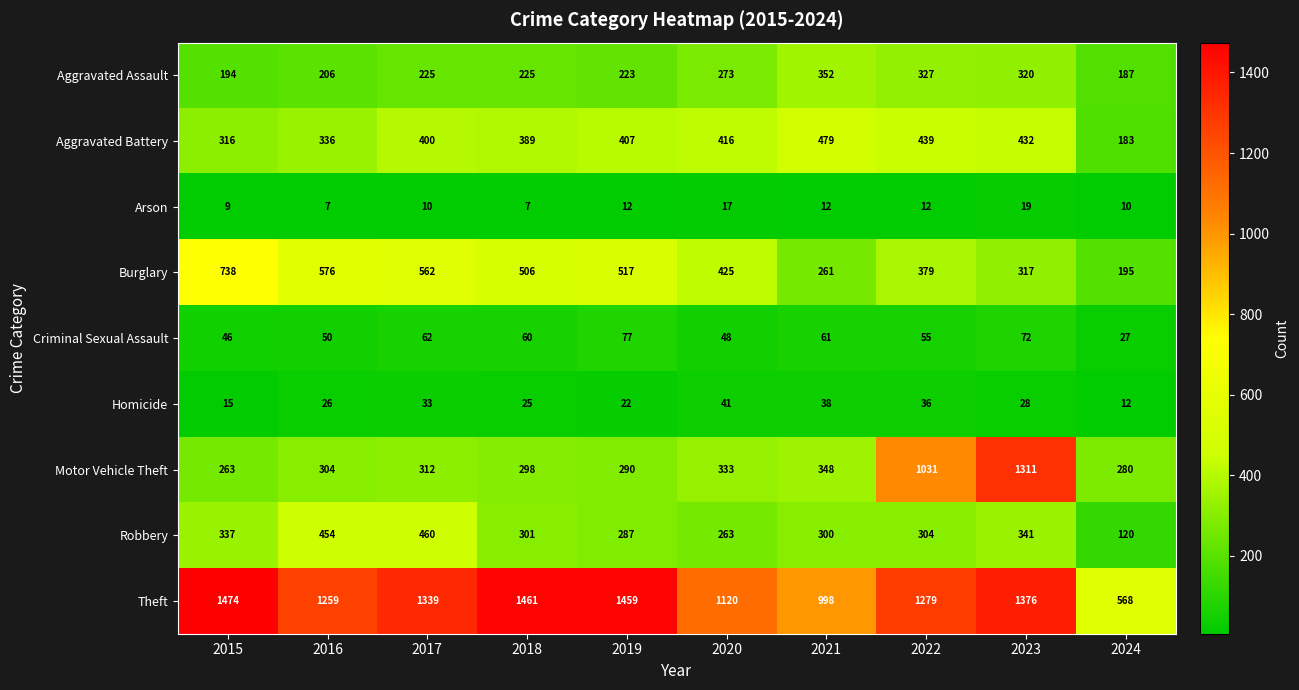

What is the maximum value shown in the chart?

1474